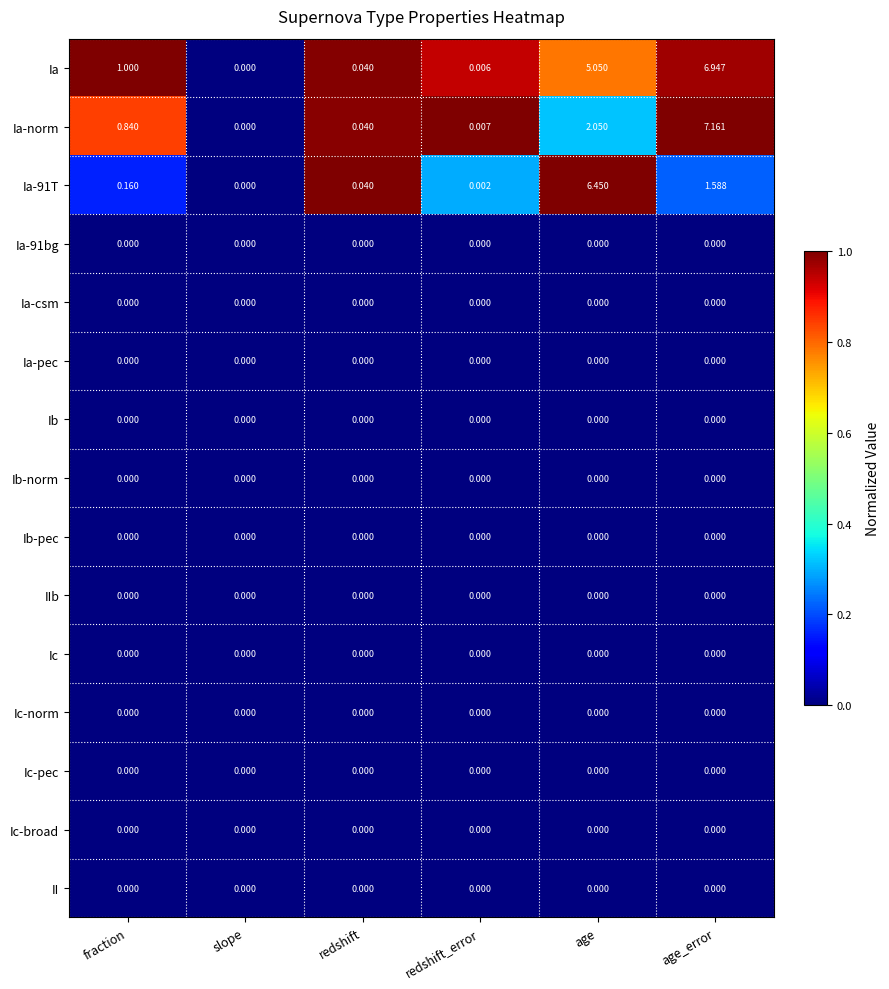

At which category does the chart reach its peak across all series?

age_error